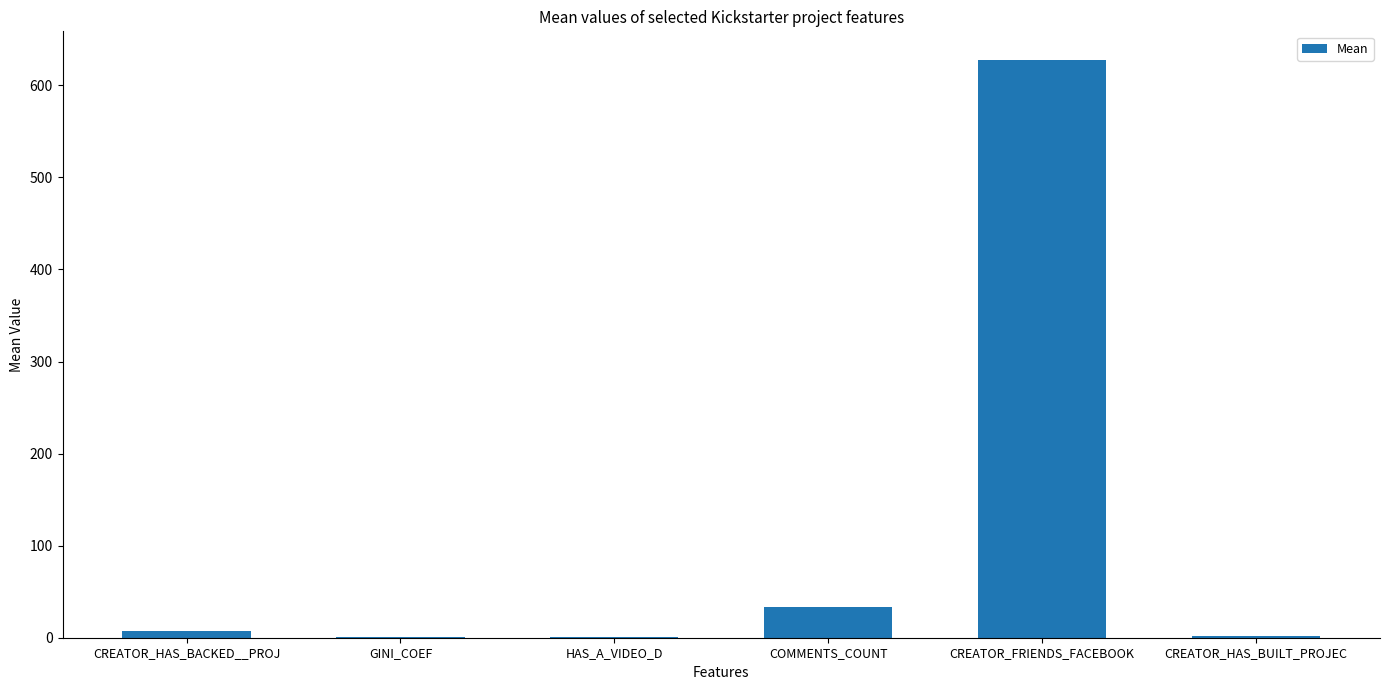

The chart shows a value of 33.8 at COMMENTS_COUNT. True or false?

True